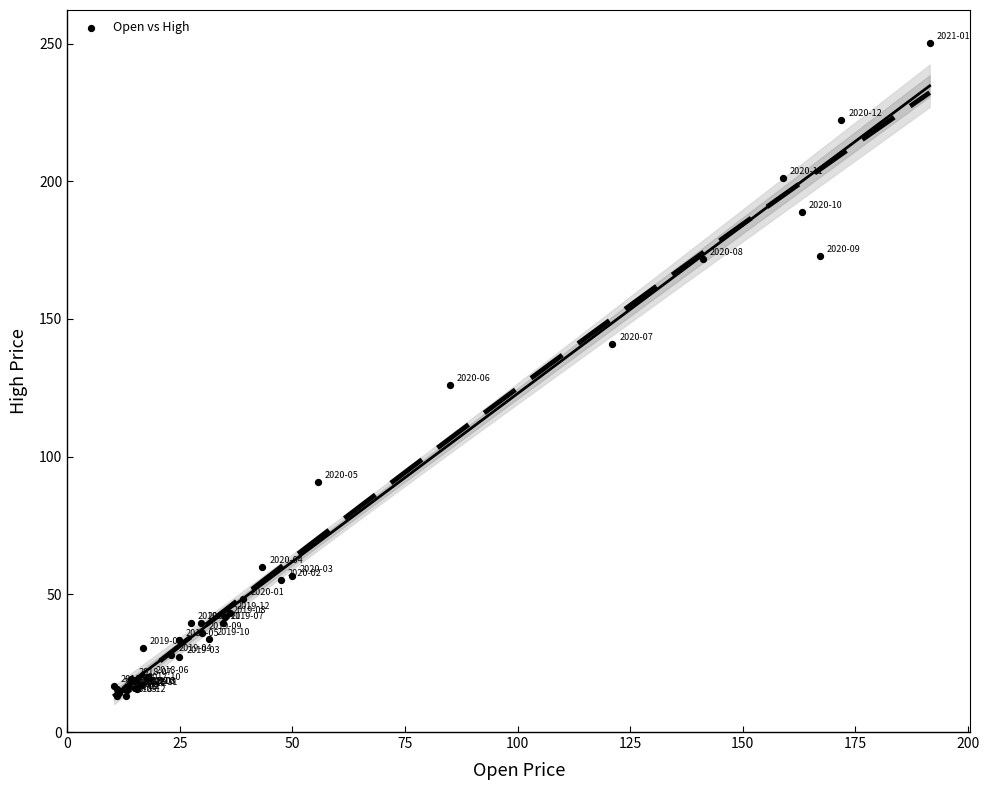

What Y value in the scatter plot is closest to 131?

125.9